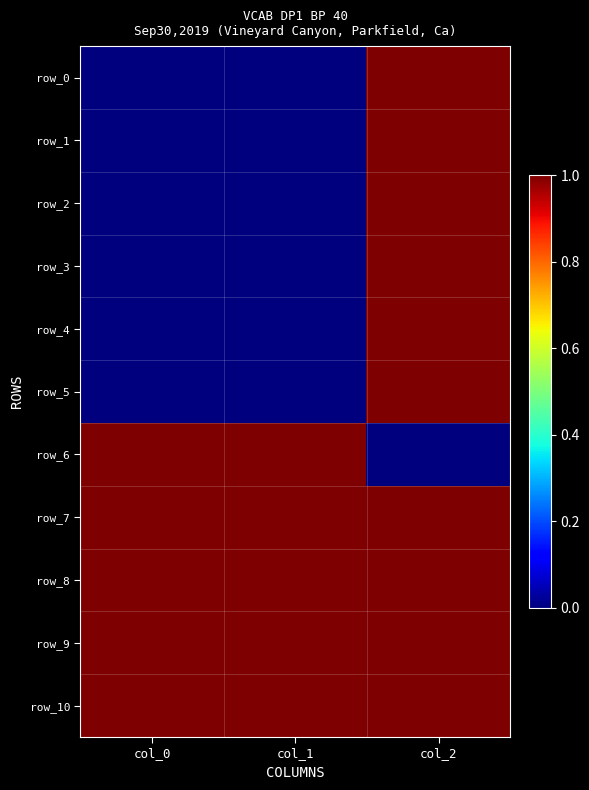

What is the sum of all row_1 values?

1